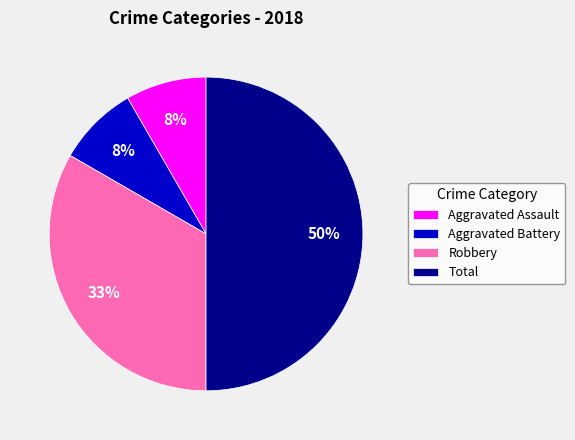

To the nearest percent, what is the average slice percentage?

25%